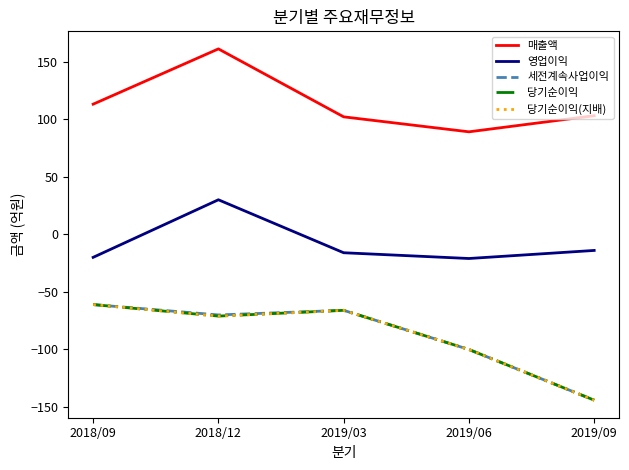

What is the minimum value for 세전계속사업이익?

-144